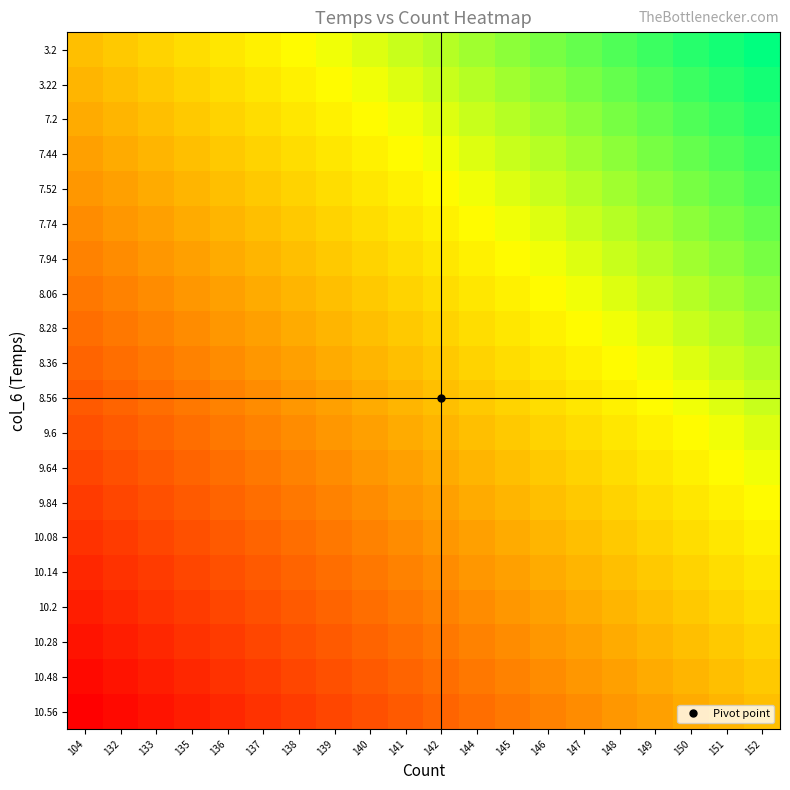

Reading left to right, list all the values displayed in this chart.

3.2: 104=0.0	132=0.1	133=0.1	135=0.2	136=0.2	137=0.3	138=0.3	139=0.4	140=0.4	141=0.5	142=0.5	144=0.6	145=0.6	146=0.7	147=0.7	148=0.8	149=0.8	150=0.9	151=0.9	152=1.0
3.22: 104=-0.1	132=0.0	133=0.1	135=0.1	136=0.2	137=0.2	138=0.3	139=0.3	140=0.4	141=0.4	142=0.5	144=0.5	145=0.6	146=0.6	147=0.7	148=0.7	149=0.8	150=0.8	151=0.9	152=0.9
7.2: 104=-0.1	132=-0.1	133=0.0	135=0.1	136=0.1	137=0.2	138=0.2	139=0.3	140=0.3	141=0.4	142=0.4	144=0.5	145=0.5	146=0.6	147=0.6	148=0.7	149=0.7	150=0.8	151=0.8	152=0.9
7.44: 104=-0.2	132=-0.1	133=-0.1	135=0.0	136=0.1	137=0.1	138=0.2	139=0.2	140=0.3	141=0.3	142=0.4	144=0.4	145=0.5	146=0.5	147=0.6	148=0.6	149=0.7	150=0.7	151=0.8	152=0.8
7.52: 104=-0.2	132=-0.2	133=-0.1	135=-0.1	136=0.0	137=0.1	138=0.1	139=0.2	140=0.2	141=0.3	142=0.3	144=0.4	145=0.4	146=0.5	147=0.5	148=0.6	149=0.6	150=0.7	151=0.7	152=0.8
7.74: 104=-0.3	132=-0.2	133=-0.2	135=-0.1	136=-0.1	137=0.0	138=0.1	139=0.1	140=0.2	141=0.2	142=0.3	144=0.3	145=0.4	146=0.4	147=0.5	148=0.5	149=0.6	150=0.6	151=0.7	152=0.7
7.94: 104=-0.3	132=-0.3	133=-0.2	135=-0.2	136=-0.1	137=-0.1	138=0.0	139=0.1	140=0.1	141=0.2	142=0.2	144=0.3	145=0.3	146=0.4	147=0.4	148=0.5	149=0.5	150=0.6	151=0.6	152=0.7
8.06: 104=-0.4	132=-0.3	133=-0.3	135=-0.2	136=-0.2	137=-0.1	138=-0.1	139=0.0	140=0.1	141=0.1	142=0.2	144=0.2	145=0.3	146=0.3	147=0.4	148=0.4	149=0.5	150=0.5	151=0.6	152=0.6
8.28: 104=-0.4	132=-0.4	133=-0.3	135=-0.3	136=-0.2	137=-0.2	138=-0.1	139=-0.1	140=0.0	141=0.1	142=0.1	144=0.2	145=0.2	146=0.3	147=0.3	148=0.4	149=0.4	150=0.5	151=0.5	152=0.6
8.36: 104=-0.5	132=-0.4	133=-0.4	135=-0.3	136=-0.3	137=-0.2	138=-0.2	139=-0.1	140=-0.1	141=0.0	142=0.1	144=0.1	145=0.2	146=0.2	147=0.3	148=0.3	149=0.4	150=0.4	151=0.5	152=0.5
8.56: 104=-0.5	132=-0.5	133=-0.4	135=-0.4	136=-0.3	137=-0.3	138=-0.2	139=-0.2	140=-0.1	141=-0.1	142=0.0	144=0.1	145=0.1	146=0.2	147=0.2	148=0.3	149=0.3	150=0.4	151=0.4	152=0.5
9.6: 104=-0.6	132=-0.5	133=-0.5	135=-0.4	136=-0.4	137=-0.3	138=-0.3	139=-0.2	140=-0.2	141=-0.1	142=-0.1	144=0.0	145=0.1	146=0.1	147=0.2	148=0.2	149=0.3	150=0.3	151=0.4	152=0.4
9.64: 104=-0.6	132=-0.6	133=-0.5	135=-0.5	136=-0.4	137=-0.4	138=-0.3	139=-0.3	140=-0.2	141=-0.2	142=-0.1	144=-0.1	145=0.0	146=0.1	147=0.1	148=0.2	149=0.2	150=0.3	151=0.3	152=0.4
9.84: 104=-0.7	132=-0.6	133=-0.6	135=-0.5	136=-0.5	137=-0.4	138=-0.4	139=-0.3	140=-0.3	141=-0.2	142=-0.2	144=-0.1	145=-0.1	146=0.0	147=0.1	148=0.1	149=0.2	150=0.2	151=0.3	152=0.3
10.08: 104=-0.7	132=-0.7	133=-0.6	135=-0.6	136=-0.5	137=-0.5	138=-0.4	139=-0.4	140=-0.3	141=-0.3	142=-0.2	144=-0.2	145=-0.1	146=-0.1	147=0.0	148=0.1	149=0.1	150=0.2	151=0.2	152=0.3
10.14: 104=-0.8	132=-0.7	133=-0.7	135=-0.6	136=-0.6	137=-0.5	138=-0.5	139=-0.4	140=-0.4	141=-0.3	142=-0.3	144=-0.2	145=-0.2	146=-0.1	147=-0.1	148=0.0	149=0.1	150=0.1	151=0.2	152=0.2
10.2: 104=-0.8	132=-0.8	133=-0.7	135=-0.7	136=-0.6	137=-0.6	138=-0.5	139=-0.5	140=-0.4	141=-0.4	142=-0.3	144=-0.3	145=-0.2	146=-0.2	147=-0.1	148=-0.1	149=0.0	150=0.1	151=0.1	152=0.2
10.28: 104=-0.9	132=-0.8	133=-0.8	135=-0.7	136=-0.7	137=-0.6	138=-0.6	139=-0.5	140=-0.5	141=-0.4	142=-0.4	144=-0.3	145=-0.3	146=-0.2	147=-0.2	148=-0.1	149=-0.1	150=0.0	151=0.1	152=0.1
10.48: 104=-0.9	132=-0.9	133=-0.8	135=-0.8	136=-0.7	137=-0.7	138=-0.6	139=-0.6	140=-0.5	141=-0.5	142=-0.4	144=-0.4	145=-0.3	146=-0.3	147=-0.2	148=-0.2	149=-0.1	150=-0.1	151=0.0	152=0.1
10.56: 104=-1.0	132=-0.9	133=-0.9	135=-0.8	136=-0.8	137=-0.7	138=-0.7	139=-0.6	140=-0.6	141=-0.5	142=-0.5	144=-0.4	145=-0.4	146=-0.3	147=-0.3	148=-0.2	149=-0.2	150=-0.1	151=-0.1	152=0.0